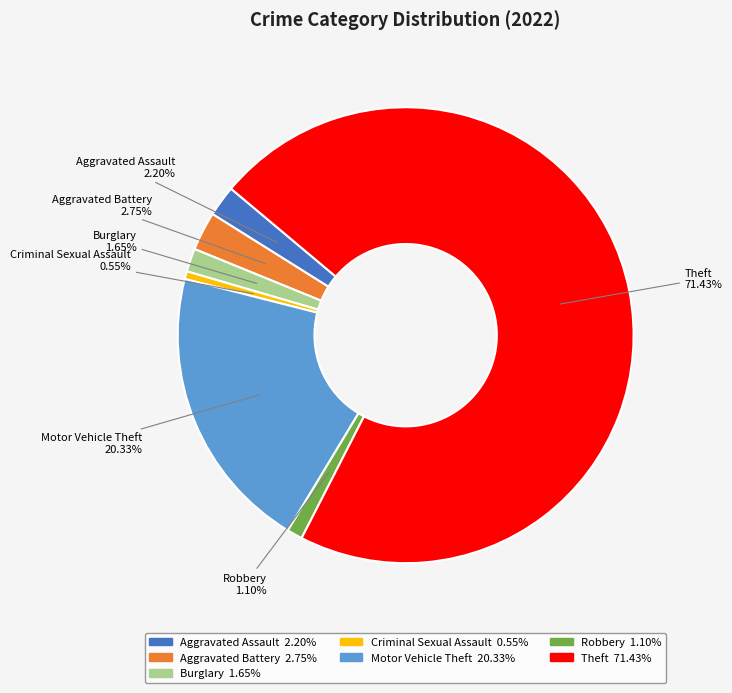

How many segments does this pie chart have?

7